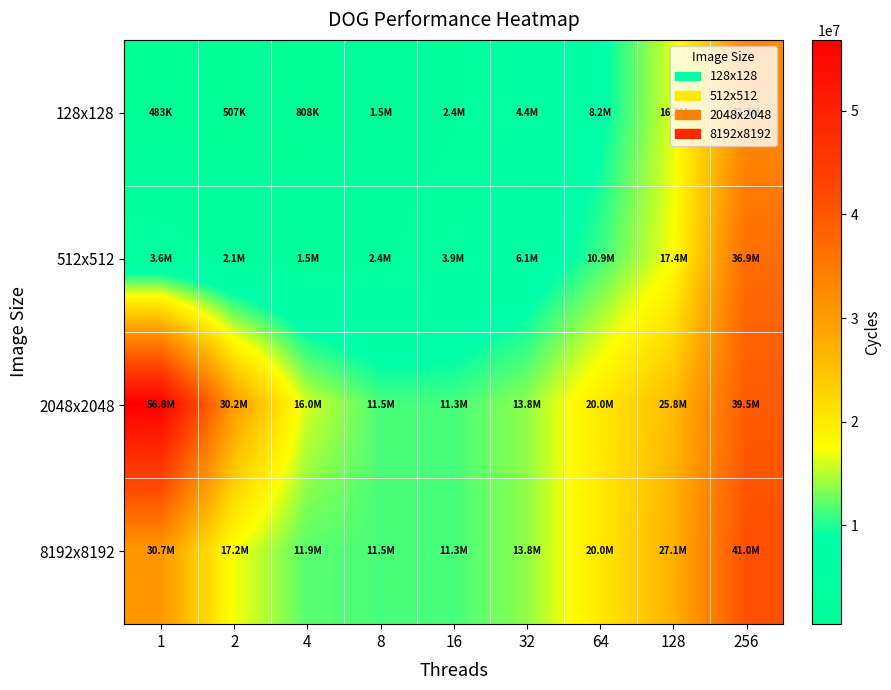

Reading left to right, transcribe all the data shown in this chart.

128x128: 1=483484	2=507368	4=808097	8=1475590	16=2449807	32=4409521	64=8238302	128=16320868	256=32310891
512x512: 1=3576600	2=2109812	4=1534670	8=2442035	16=3941514	32=6098969	64=10934928	128=17350882	256=36932856
2048x2048: 1=56812859	2=30168447	4=15999790	8=11450581	16=11259710	32=13758869	64=20048183	128=25782622	256=39538020
8192x8192: 1=30680871	2=17177113	4=11857935	8=11450581	16=11259710	32=13758869	64=20048183	128=27114010	256=41008864